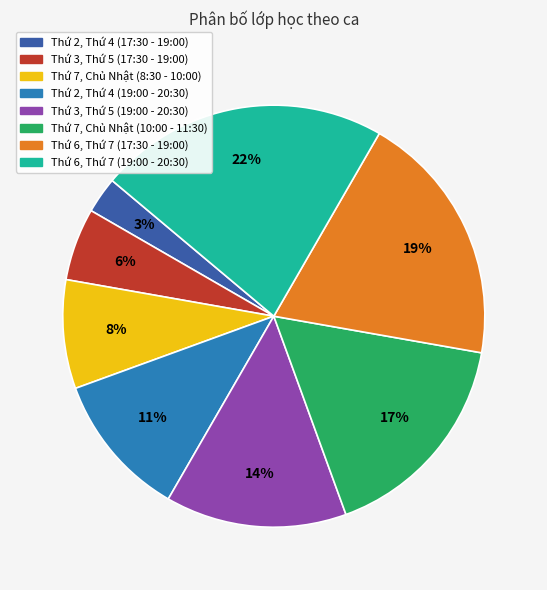

How many slices are in this pie chart?

8